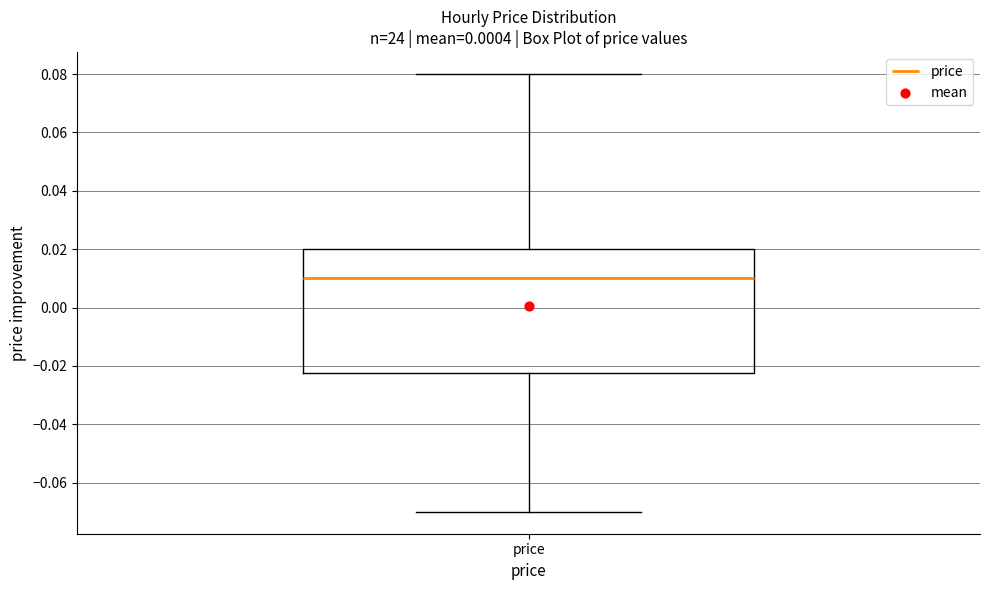

Where does the lower whisker of the box for price end on the y-axis? The values are not printed on the chart, so give them approximately, as read against the axis.

-0.070